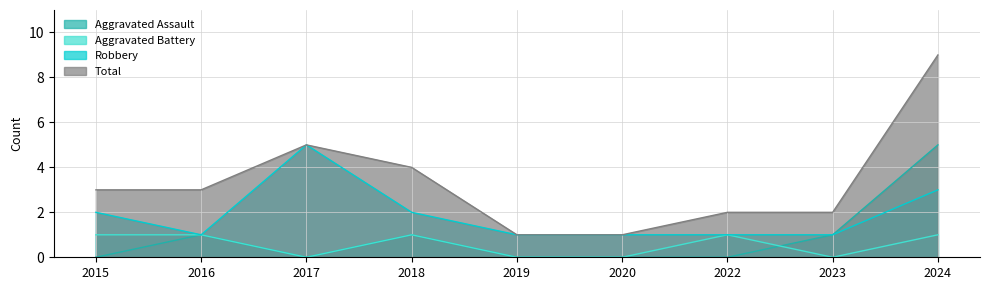

Reading left to right, extract all data points from this chart.

Aggravated Assault: 0	1	0	1	0	0	0	1	5
Aggravated Battery: 1	1	0	1	0	0	1	0	1
Robbery: 2	1	5	2	1	1	1	1	3
Total: 3	3	5	4	1	1	2	2	9